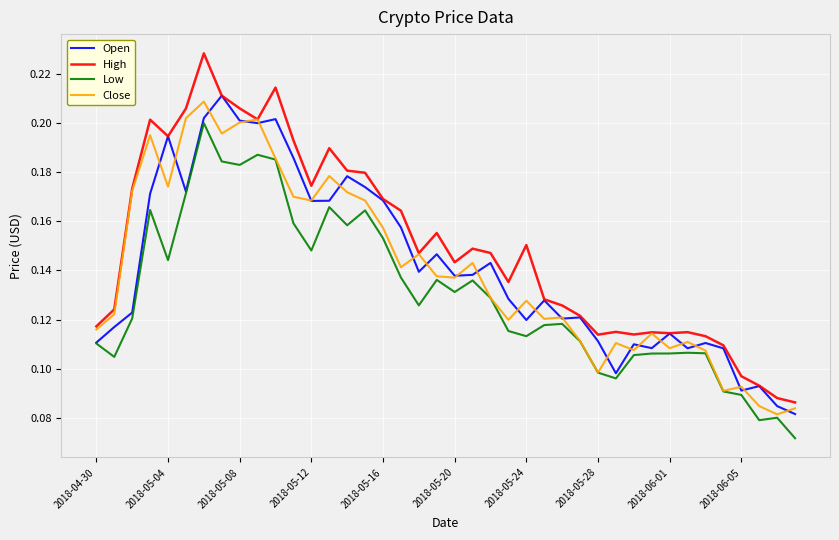

Does the chart have visible grid lines?

Yes